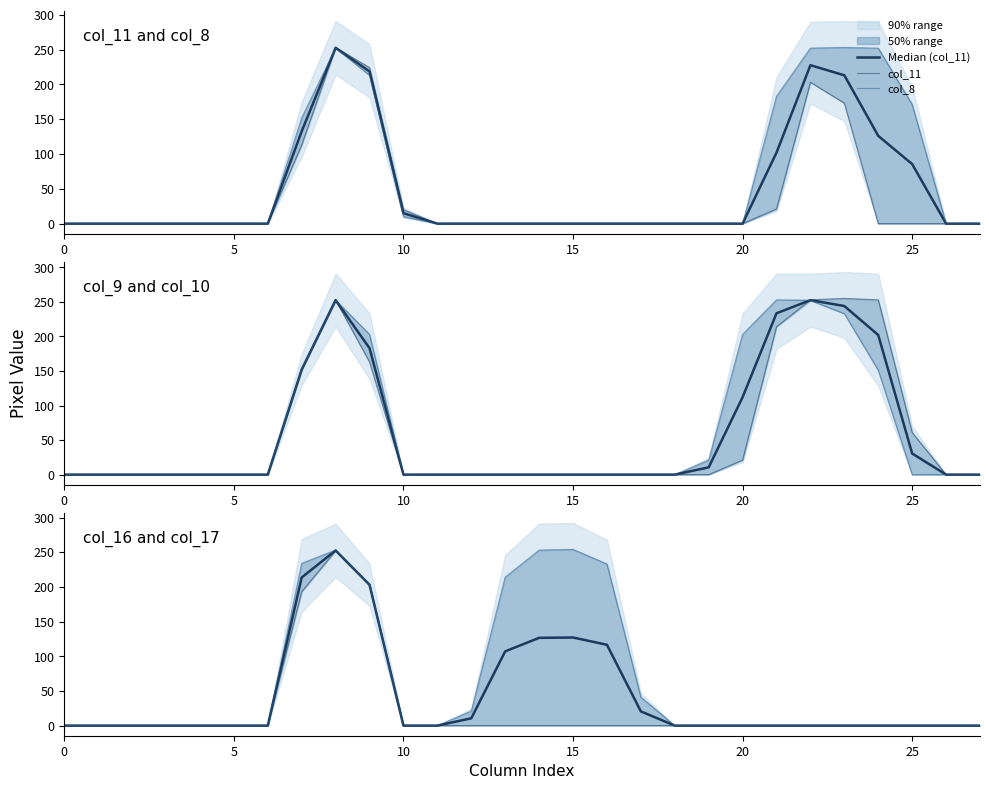

How many positive values does the col_16 series have?

3